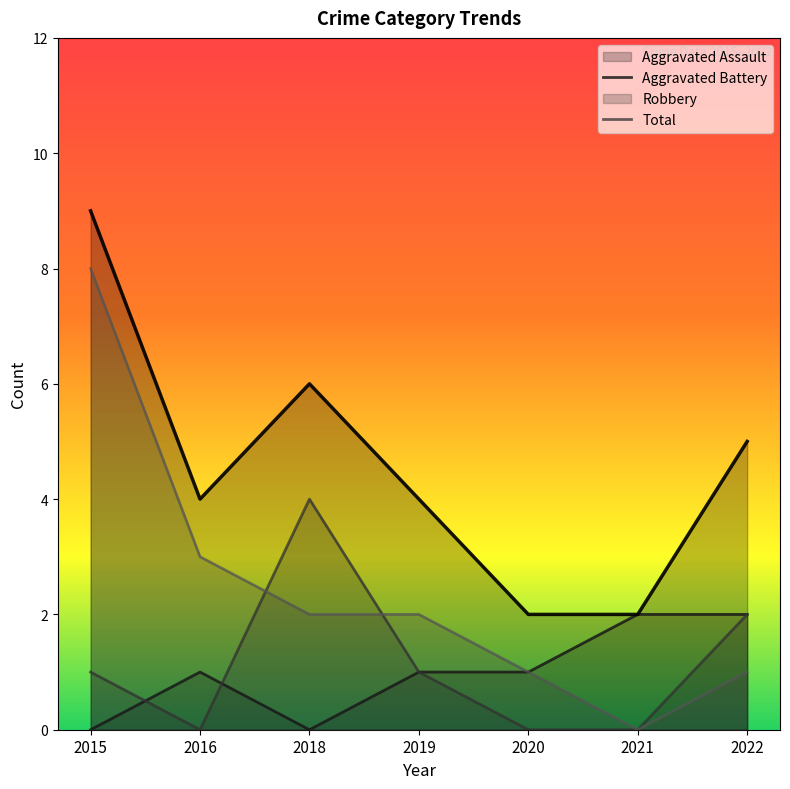

Which series has the largest range (max minus min)?

Robbery